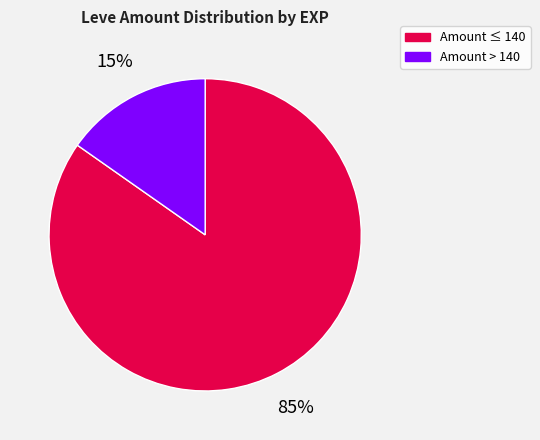

Combined, do Amount > 140 and Amount ≤ 140 account for over 50%?

Yes